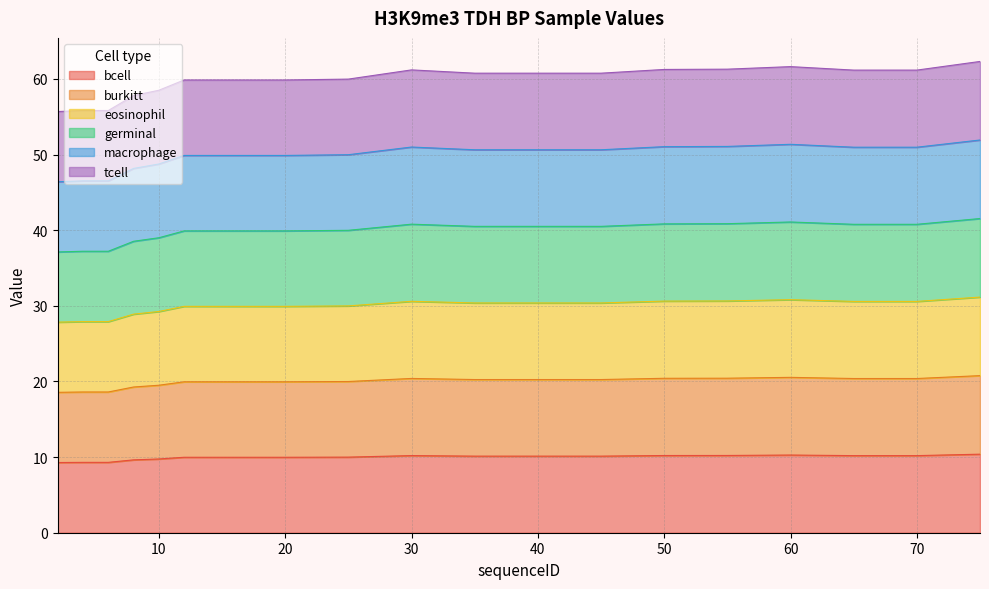

What is the sum of all bcell values?

627.7